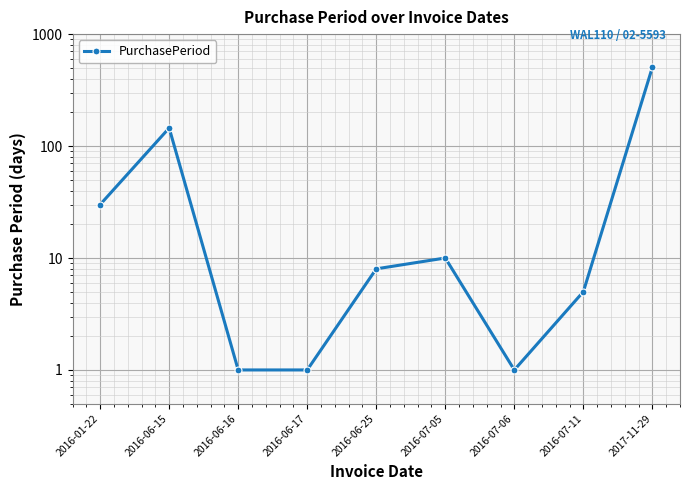

Reading left to right, list all the values displayed in this chart.

2016-01-22=30	2016-06-15=145	2016-06-16=1	2016-06-17=1	2016-06-25=8	2016-07-05=10	2016-07-06=1	2016-07-11=5	2017-11-29=506